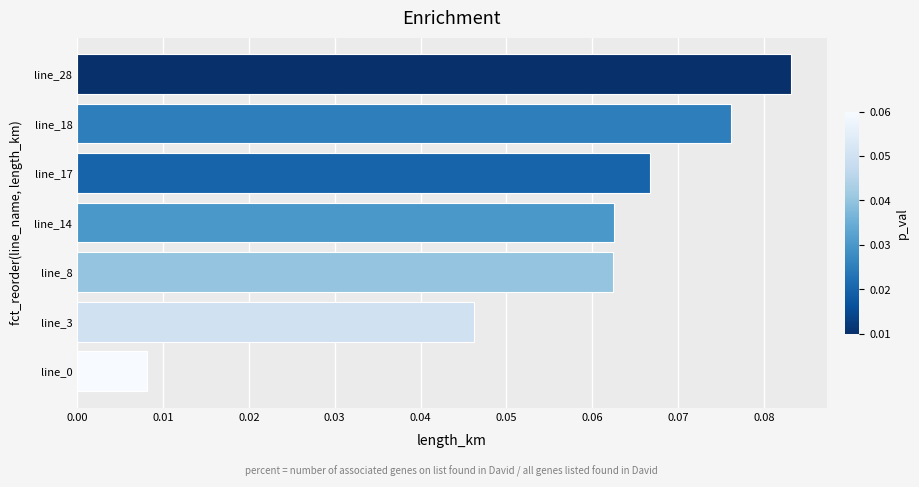

Is it true that the value at line_3 is 0.1?

False